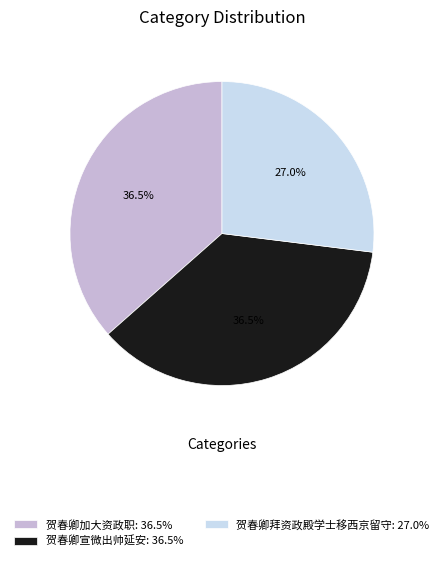

Does 贺春卿宣微出帅延安: 36.5% represent more than half of the total?

No